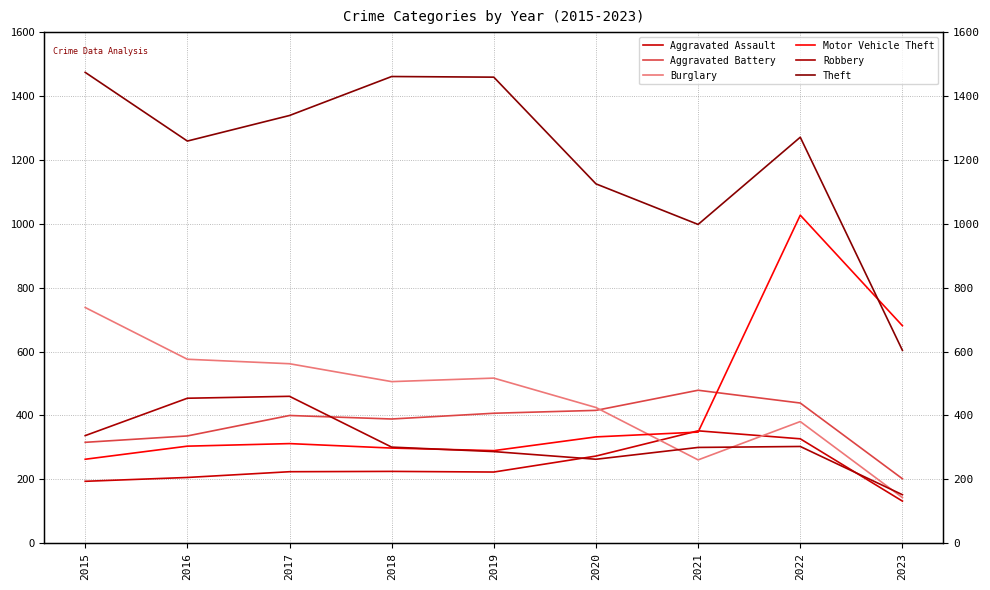

How many intersections are there between Robbery and Aggravated Battery?

1